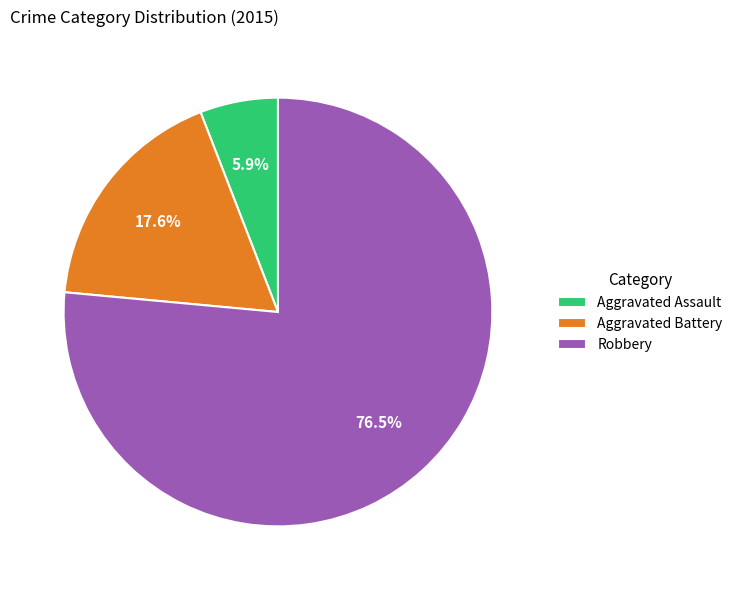

To the nearest percent, what is the difference between the largest and smallest slice percentages?

71%